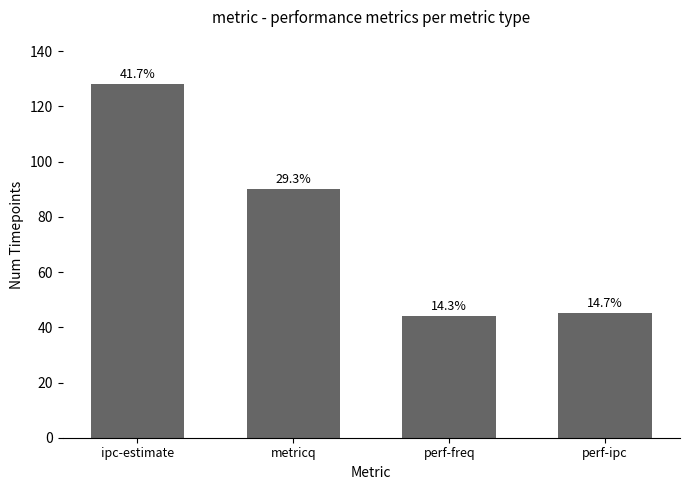

Are the bars horizontal?

No